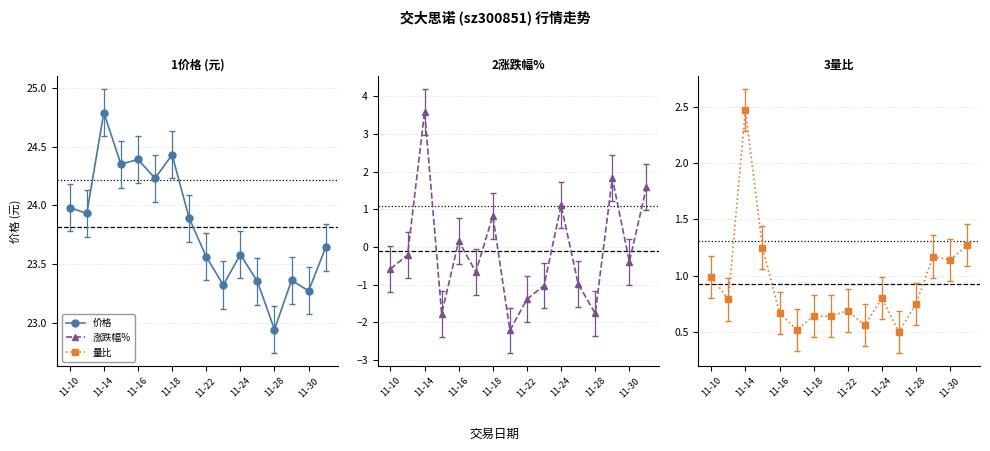

What is the total value across all series at 11-10?

24.6